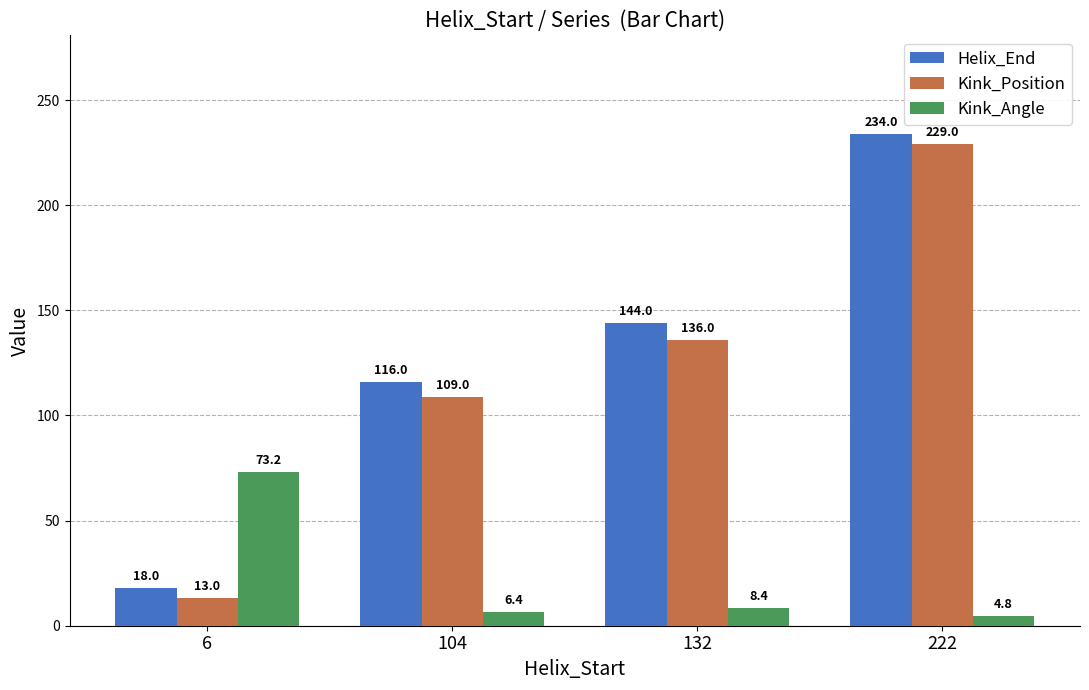

Count the number of data series in this chart.

3